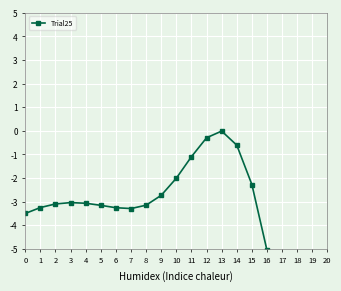

Reading left to right, transcribe all the data shown in this chart.

0=-3.5	1=-3.2	2=-3.1	3=-3.0	4=-3.1	5=-3.2	6=-3.3	7=-3.3	8=-3.1	9=-2.7	10=-2.0	11=-1.1	12=-0.3	13=-0.0	14=-0.6	15=-2.3	16=-5.1	17=-9.0	18=-13.5	19=-16.8	20=-18.0